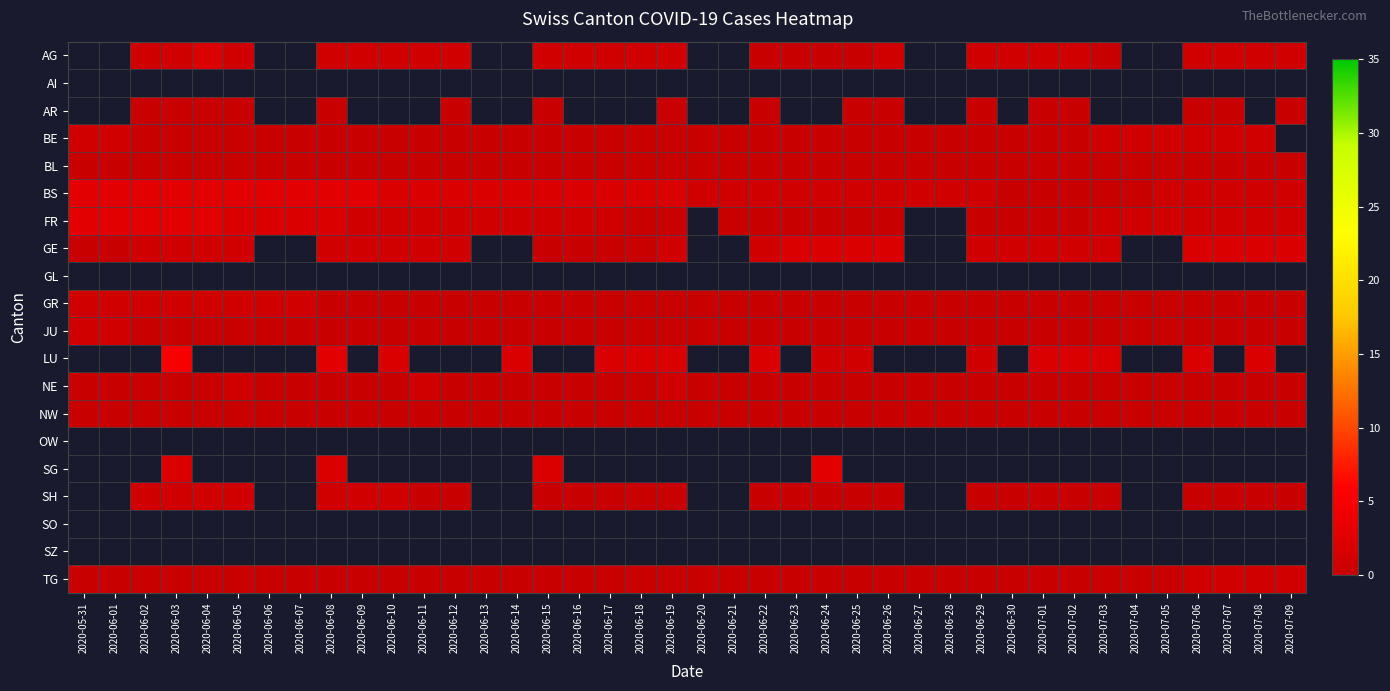

How many values in the BS series exceed 2?

10